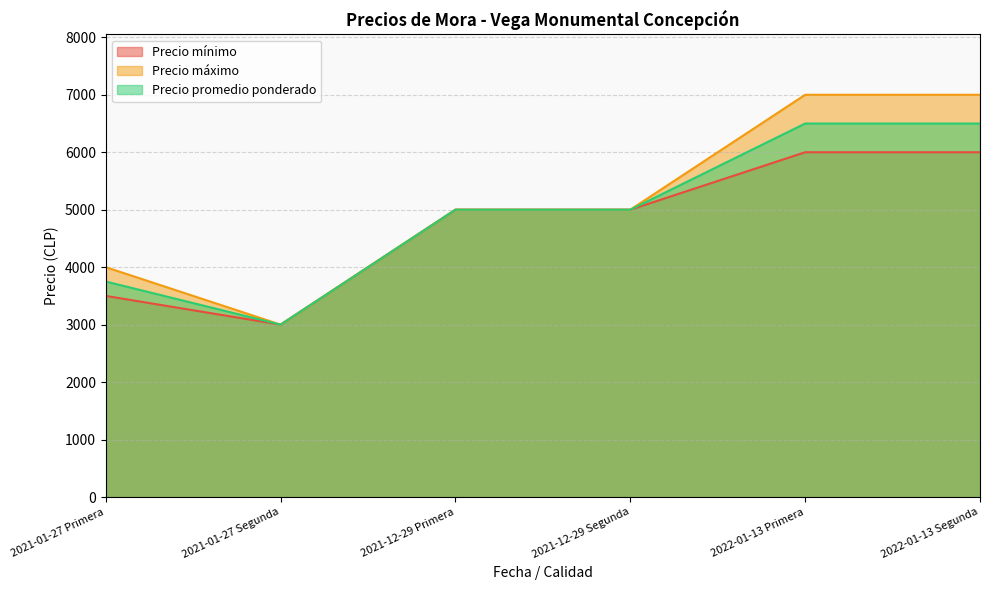

At which category does the chart reach its minimum across all series?

2021-01-27 Segunda